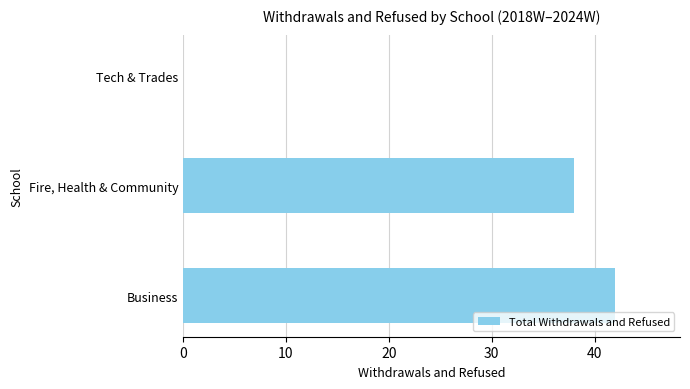

How many categories are shown in the chart?

3